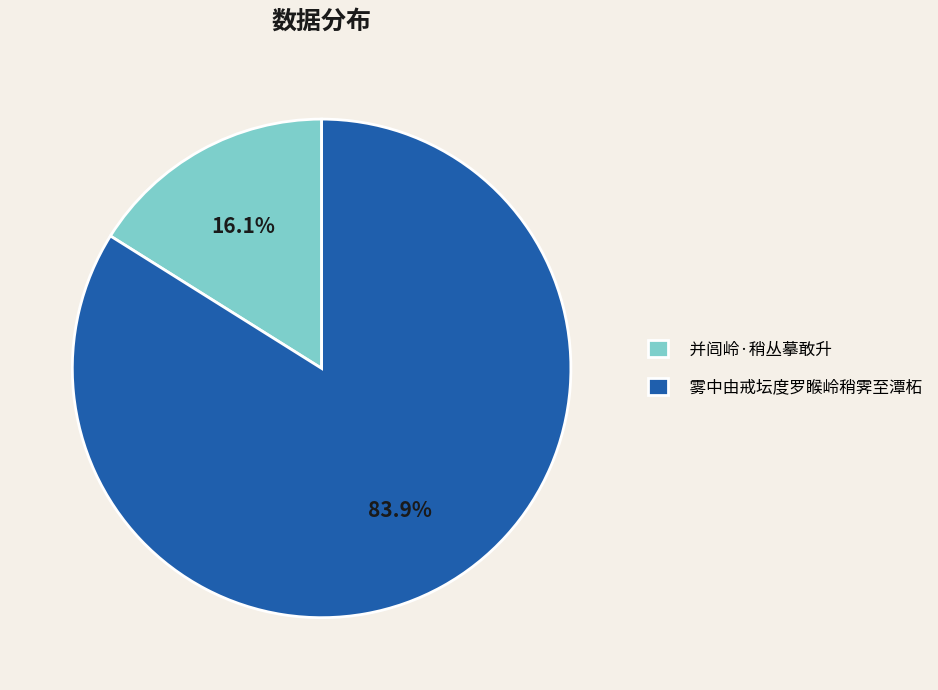

True or false: 并闾岭·稍丛摹敢升 accounts for 16% of the total.

True